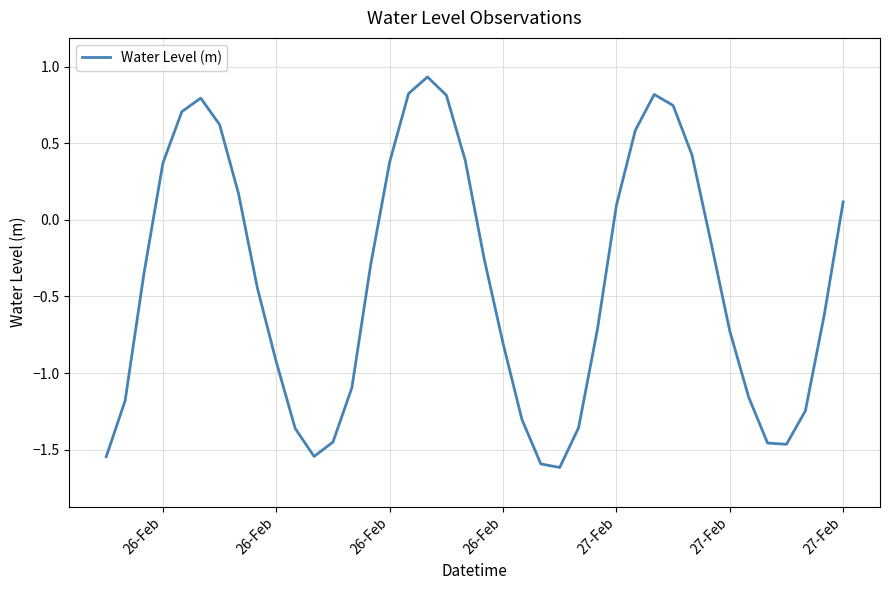

How many interior local peaks (higher than both neighbors) does the data have?

3